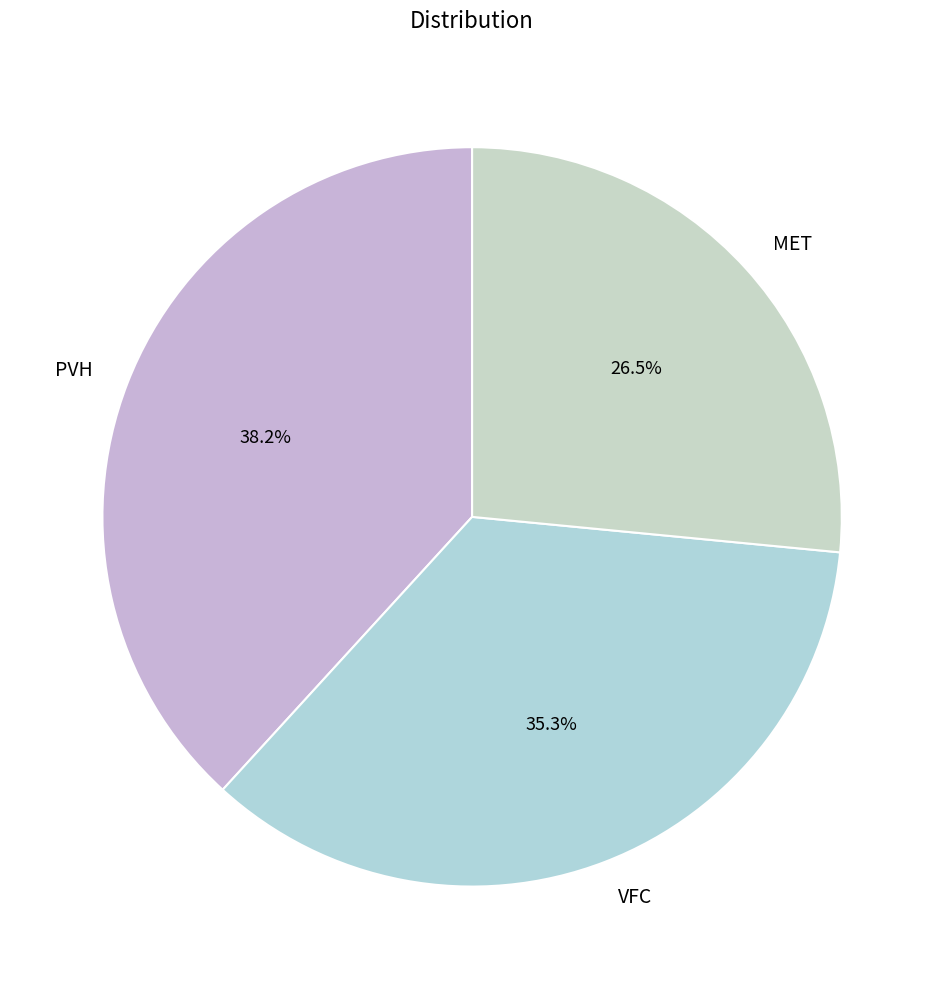

How many slices are in this pie chart?

3